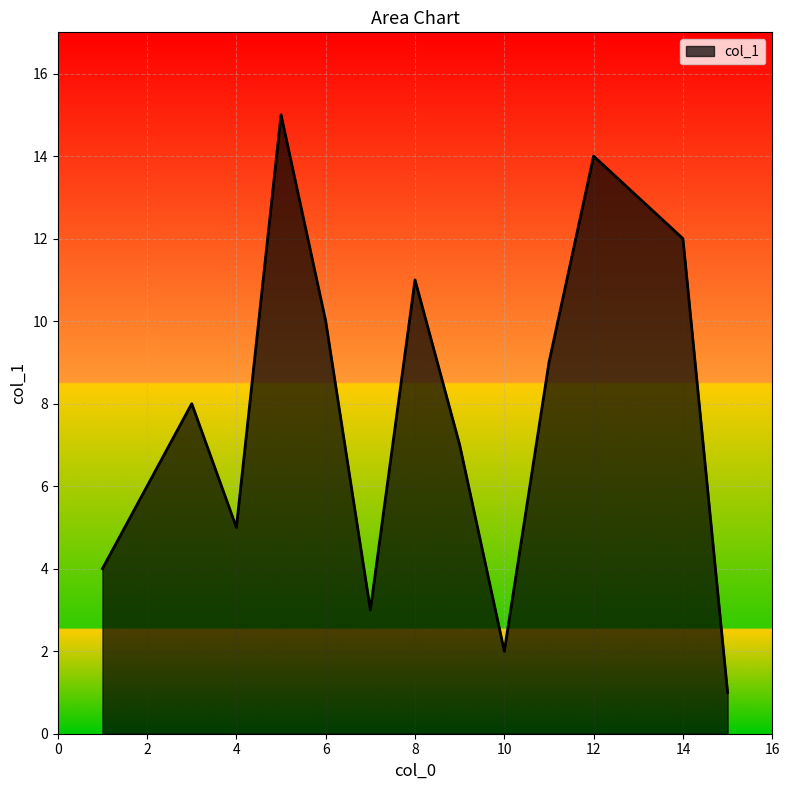

What is the difference between the maximum and minimum values?

14